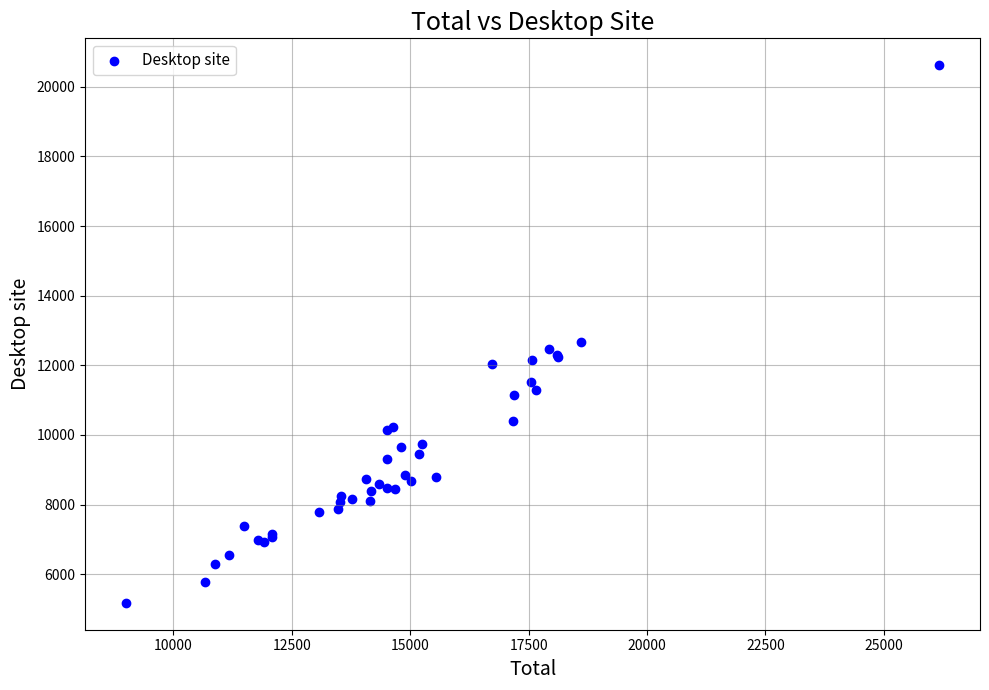

What Y value in the scatter plot is closest to 12898?

12669